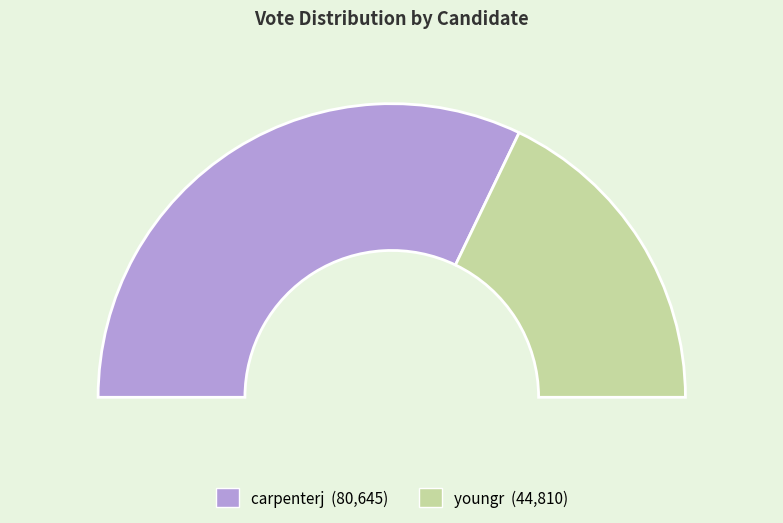

To the nearest percent, what percentage of the pie is youngr?

36%